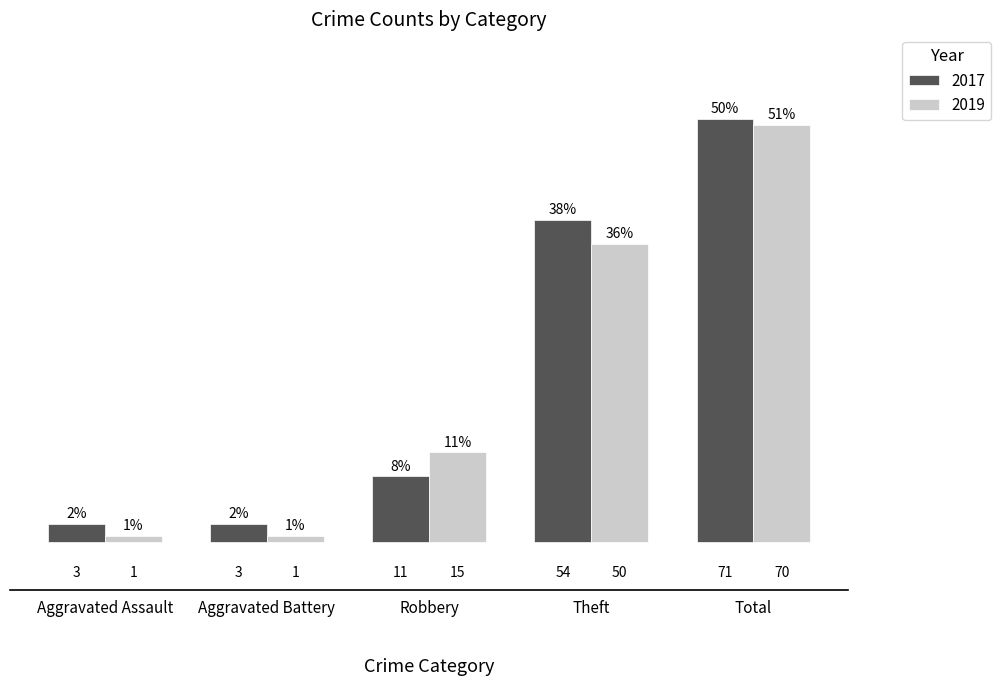

How many values in the 2017 series are below 11?

2